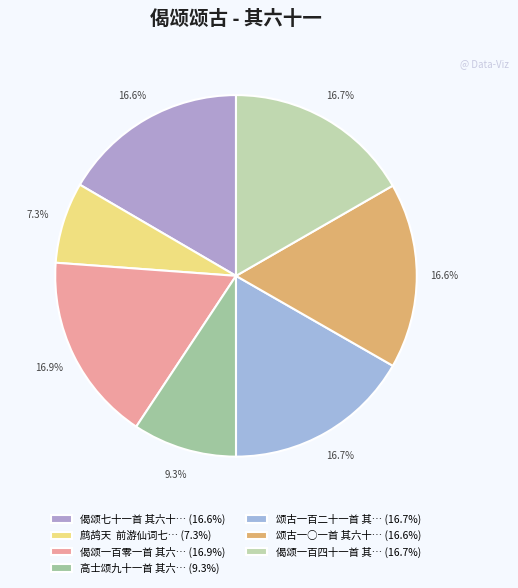

How many slices are in this pie chart?

7